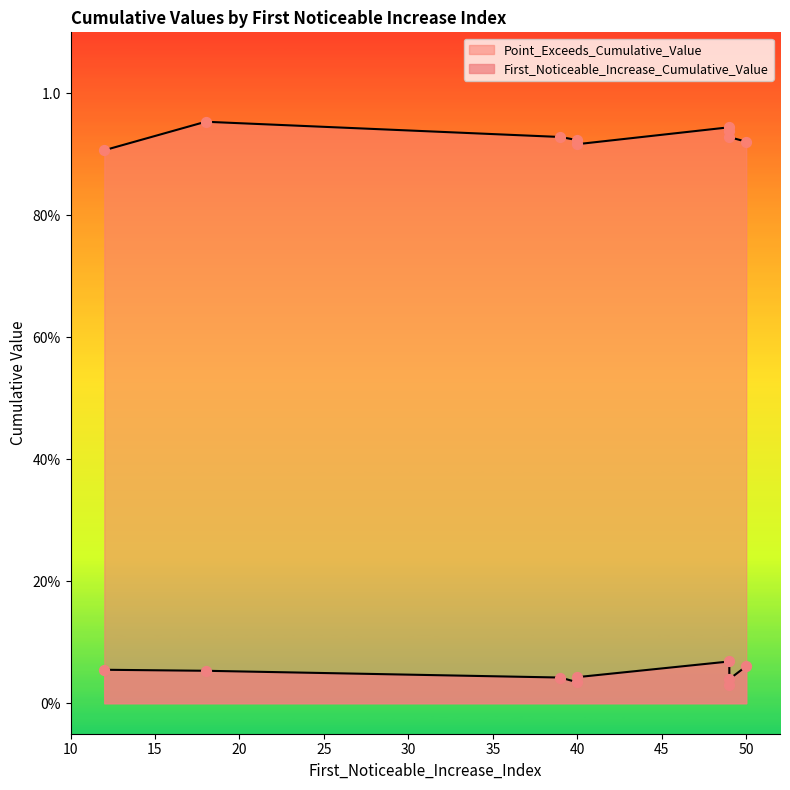

Is the value of First_Noticeable_Increase_Cumulative_Value at 12 greater than the value of Point_Exceeds_Cumulative_Value at 50?

No